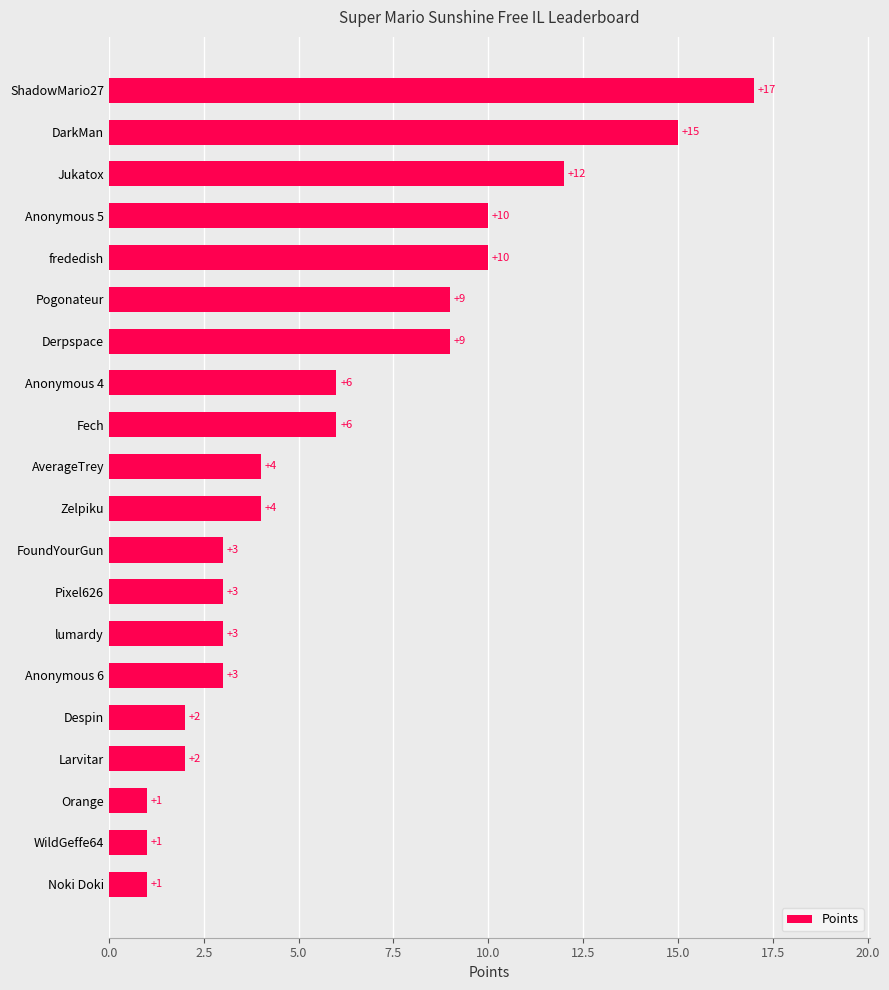

Reading bottom to top, what are all the values shown in this chart?

Noki Doki=1	WildGeffe64=1	Orange=1	Larvitar=2	Despin=2	Anonymous 6=3	lumardy=3	Pixel626=3	FoundYourGun=3	Zelpiku=4	AverageTrey=4	Fech=6	Anonymous 4=6	Derpspace=9	Pogonateur=9	frededish=10	Anonymous 5=10	Jukatox=12	DarkMan=15	ShadowMario27=17